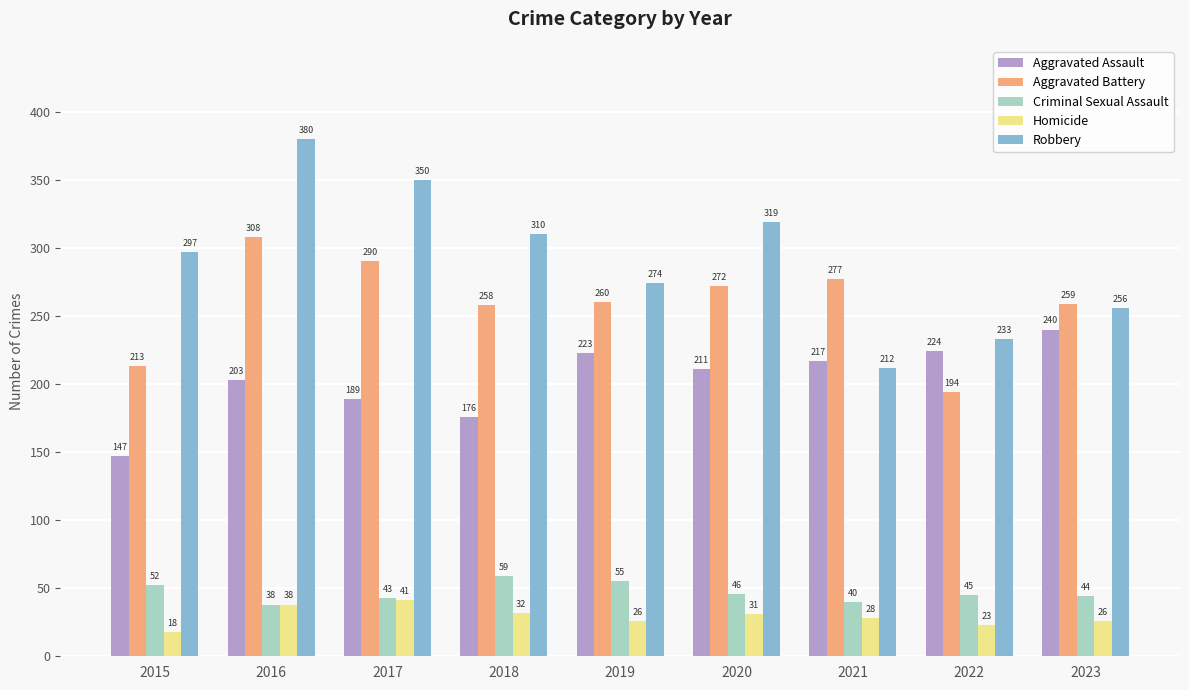

Where does the Homicide series first go above 28?

2016